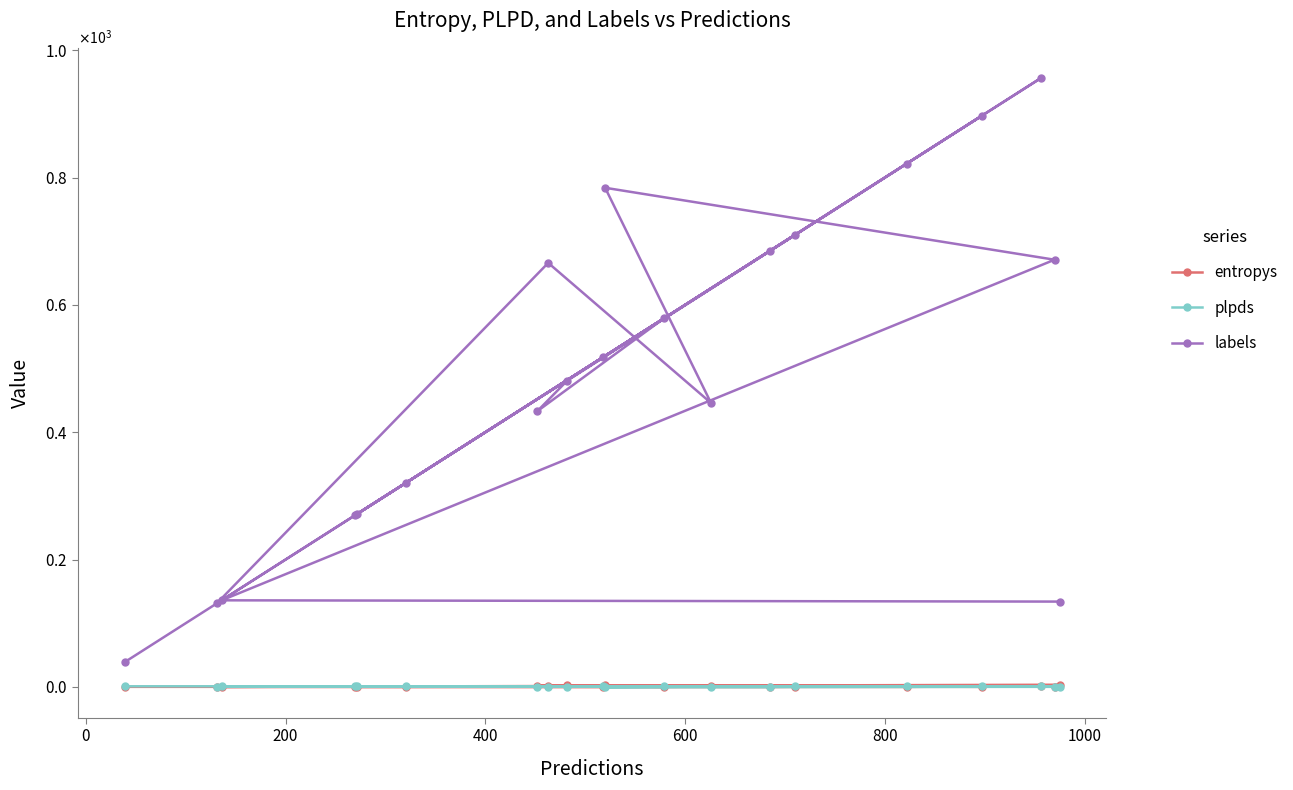

Where is the first local minimum for plpds?

400